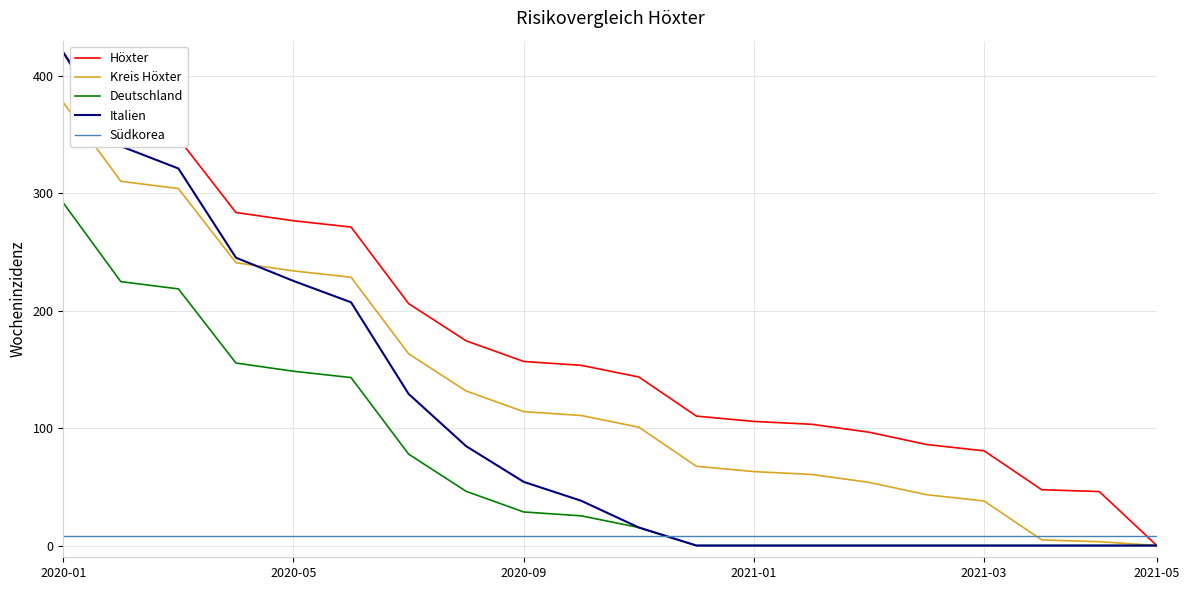

Which series has the largest total across all categories?

Höxter